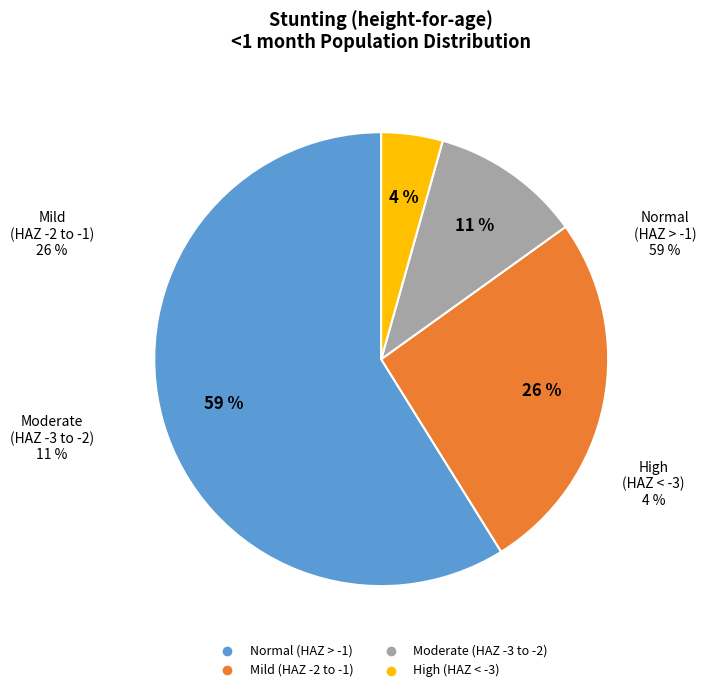

How many segments does this pie chart have?

4